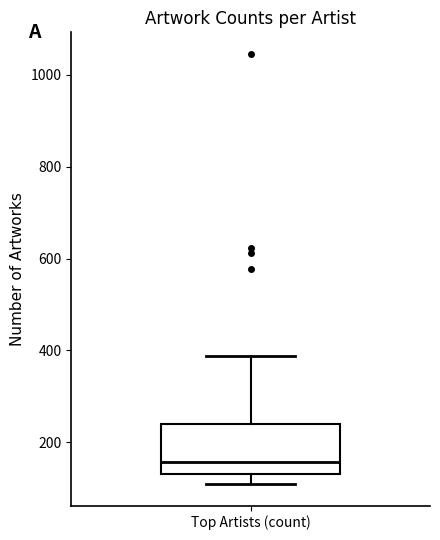

Where does the upper whisker of the box for Top Artists (count) end on the y-axis? The values are not printed on the chart, so give them approximately, as read against the axis.

380